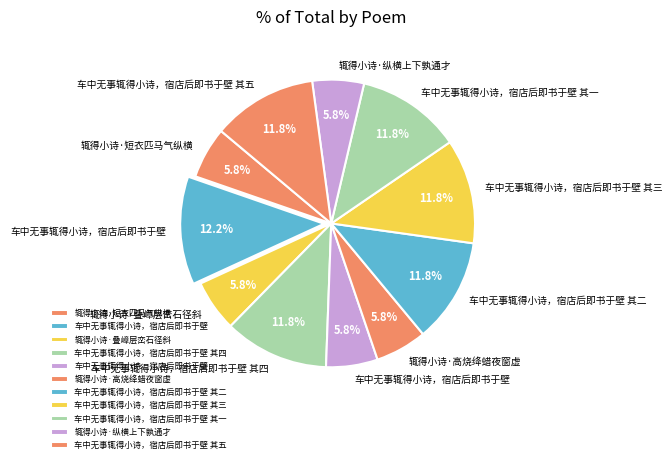

How many slices are in this pie chart?

11